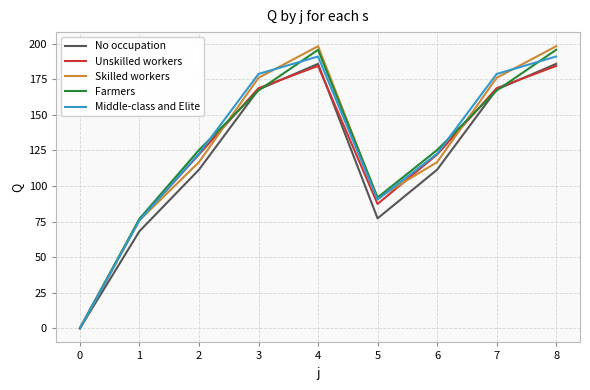

The value of Skilled workers at 3 is 175.9. True or false?

True